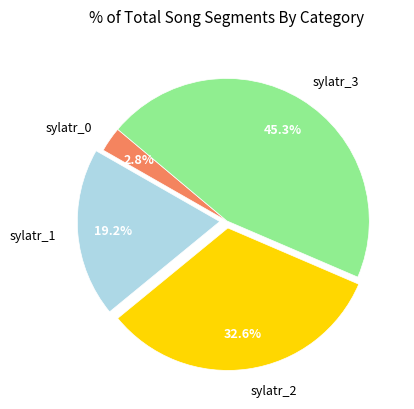

Which slice is the largest?

sylatr_3